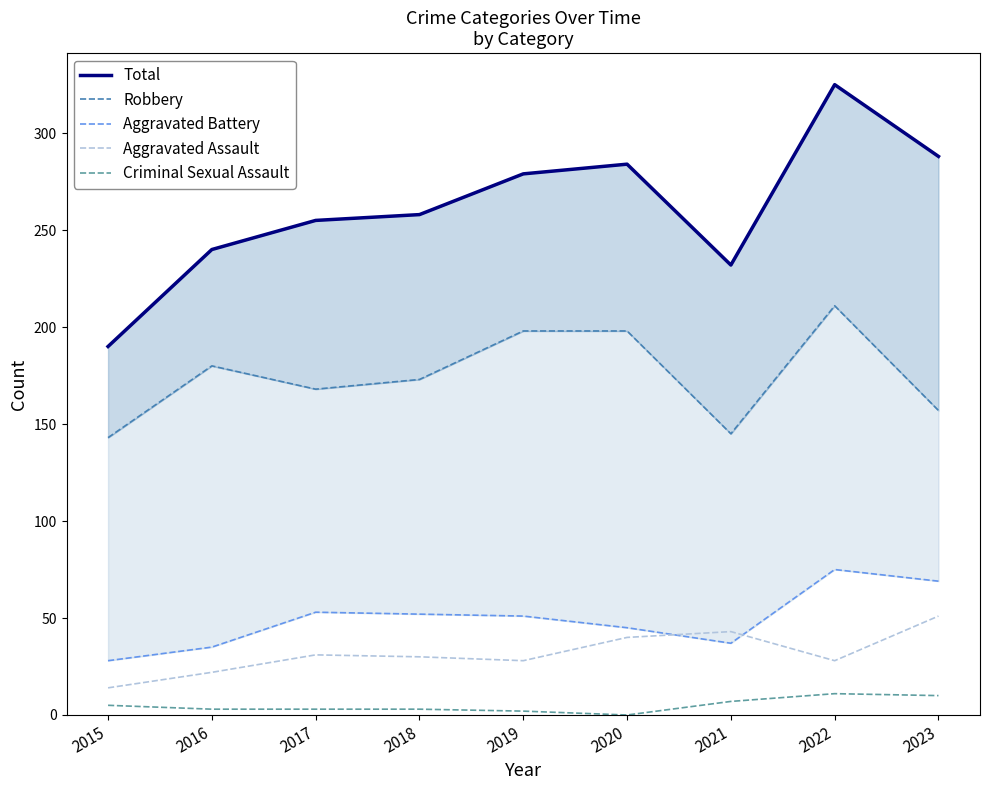

Between 2016 and 2023, which is larger?

2023